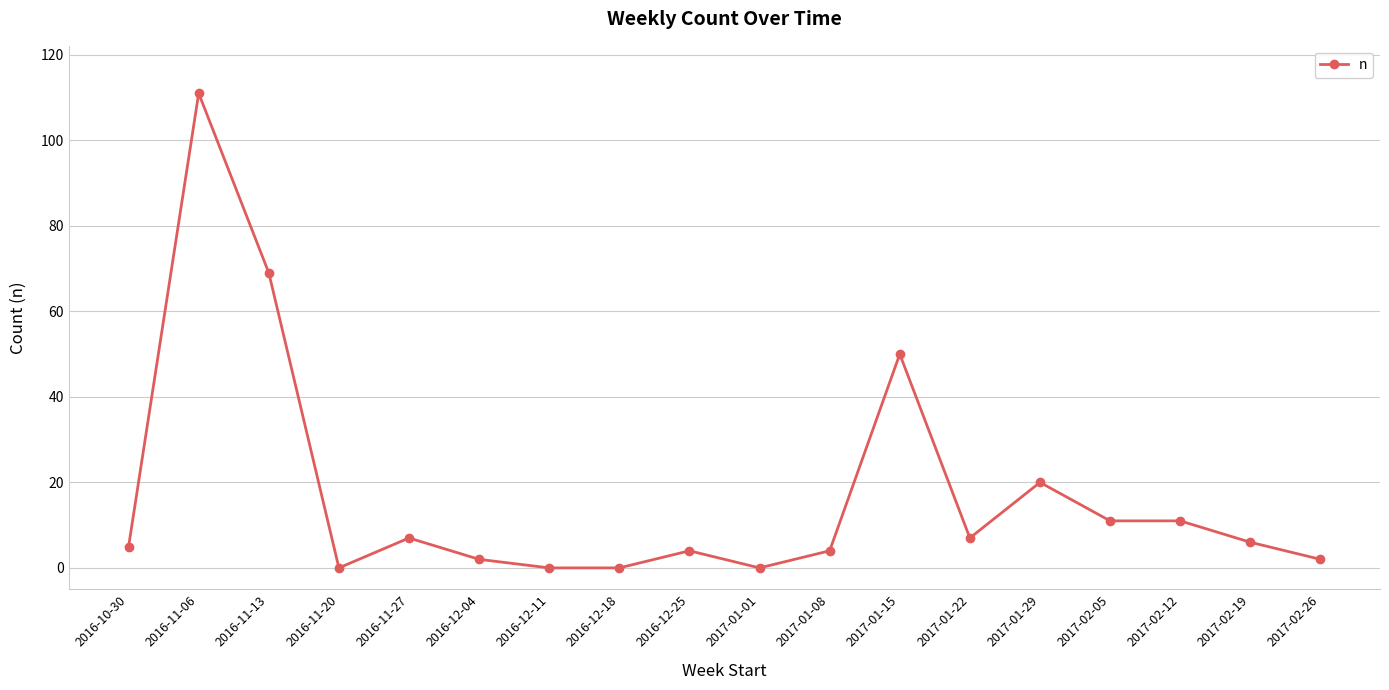

Where does the data first go above 6?

2016-11-06